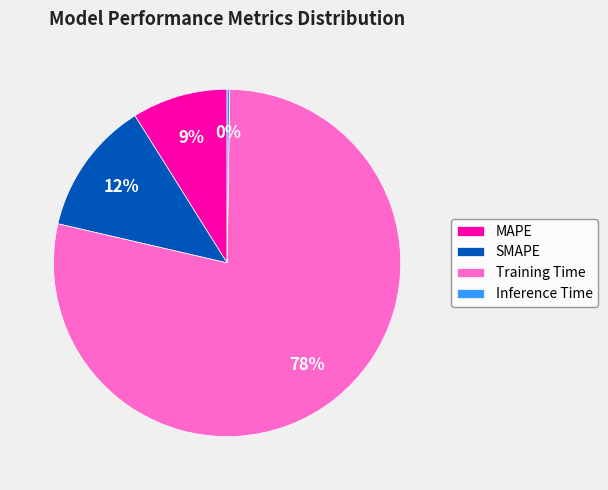

Which category accounts for the majority?

Training Time